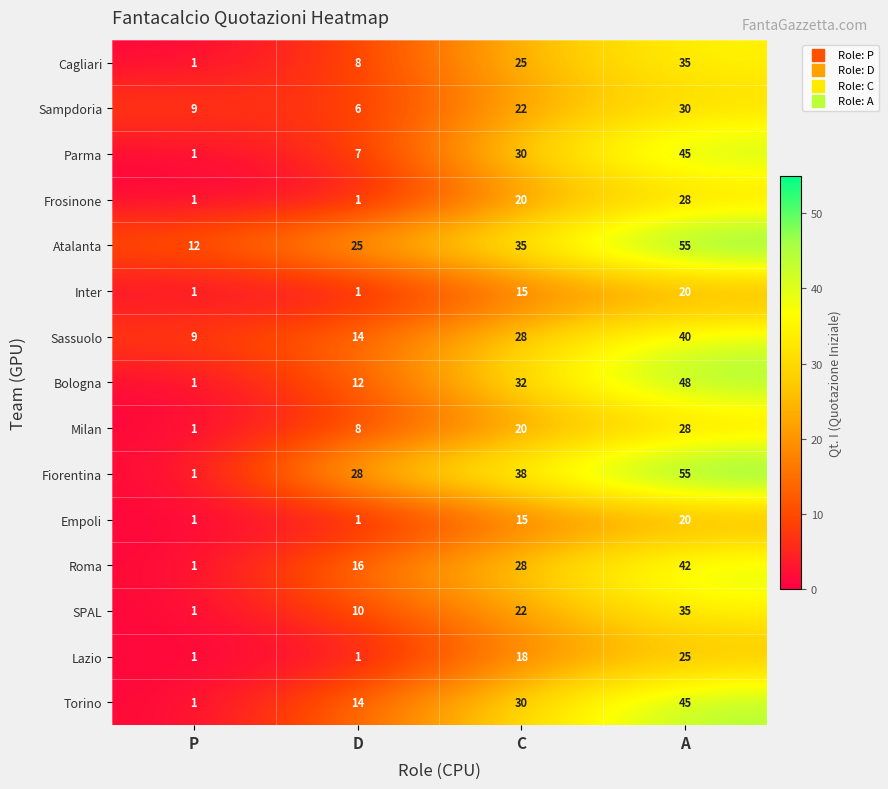

What is the difference between the Roma values at D and P?

15